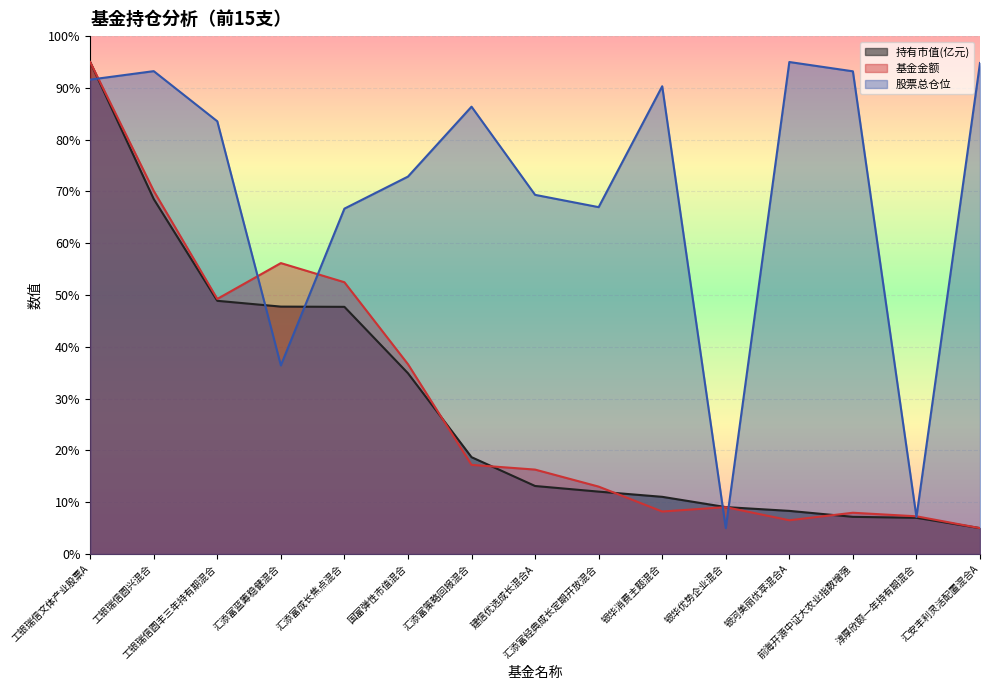

Reading right to left, what are all the values shown in this chart?

持有市值(亿元): 汇安丰利灵活配置混合A=5.0	淳厚欣颐一年持有期混合=7.0	前海开源中证大农业指数增强=7.2	银河美丽优萃混合A=8.3	银华优势企业混合=9.1	银华消费主题混合=11.0	汇添富经典成长定期开放混合=12.0	建信优选成长混合A=13.1	汇添富策略回报混合=18.7	国富弹性市值混合=34.9	汇添富成长焦点混合=47.7	汇添富蓝筹稳健混合=47.8	工银瑞信圆丰三年持有期混合=48.9	工银瑞信圆兴混合=68.5	工银瑞信文体产业股票A=95.0
基金金额: 汇安丰利灵活配置混合A=5.0	淳厚欣颐一年持有期混合=7.3	前海开源中证大农业指数增强=8.0	银河美丽优萃混合A=6.5	银华优势企业混合=9.1	银华消费主题混合=8.2	汇添富经典成长定期开放混合=13.0	建信优选成长混合A=16.3	汇添富策略回报混合=17.2	国富弹性市值混合=36.7	汇添富成长焦点混合=52.5	汇添富蓝筹稳健混合=56.2	工银瑞信圆丰三年持有期混合=49.3	工银瑞信圆兴混合=70.1	工银瑞信文体产业股票A=95.0
股票总仓位: 汇安丰利灵活配置混合A=94.8	淳厚欣颐一年持有期混合=7.1	前海开源中证大农业指数增强=93.2	银河美丽优萃混合A=95.0	银华优势企业混合=5.0	银华消费主题混合=90.3	汇添富经典成长定期开放混合=67.0	建信优选成长混合A=69.3	汇添富策略回报混合=86.4	国富弹性市值混合=72.9	汇添富成长焦点混合=66.7	汇添富蓝筹稳健混合=36.4	工银瑞信圆丰三年持有期混合=83.6	工银瑞信圆兴混合=93.2	工银瑞信文体产业股票A=91.6